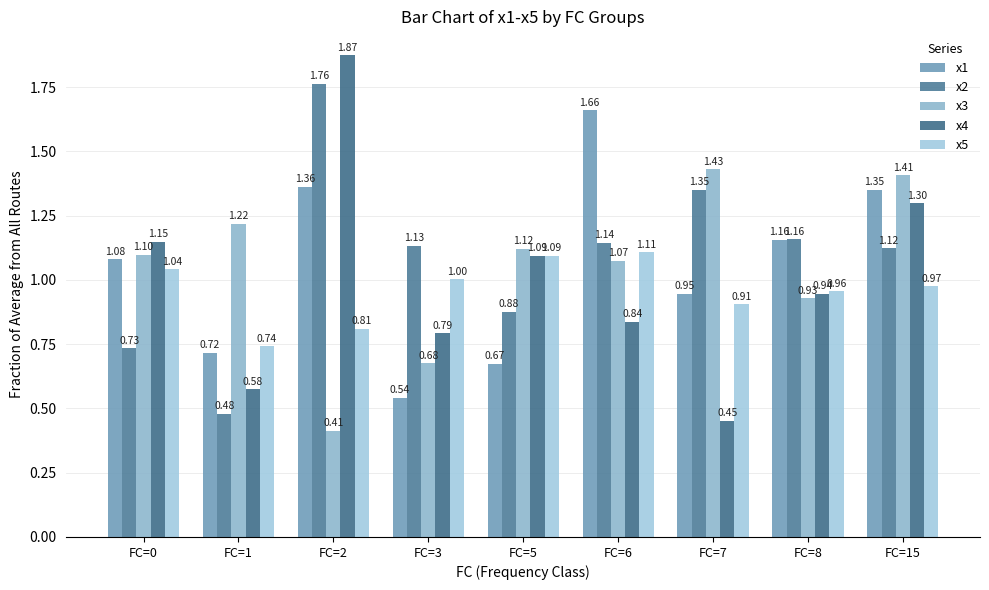

Which category has the highest value across all series?

FC=2